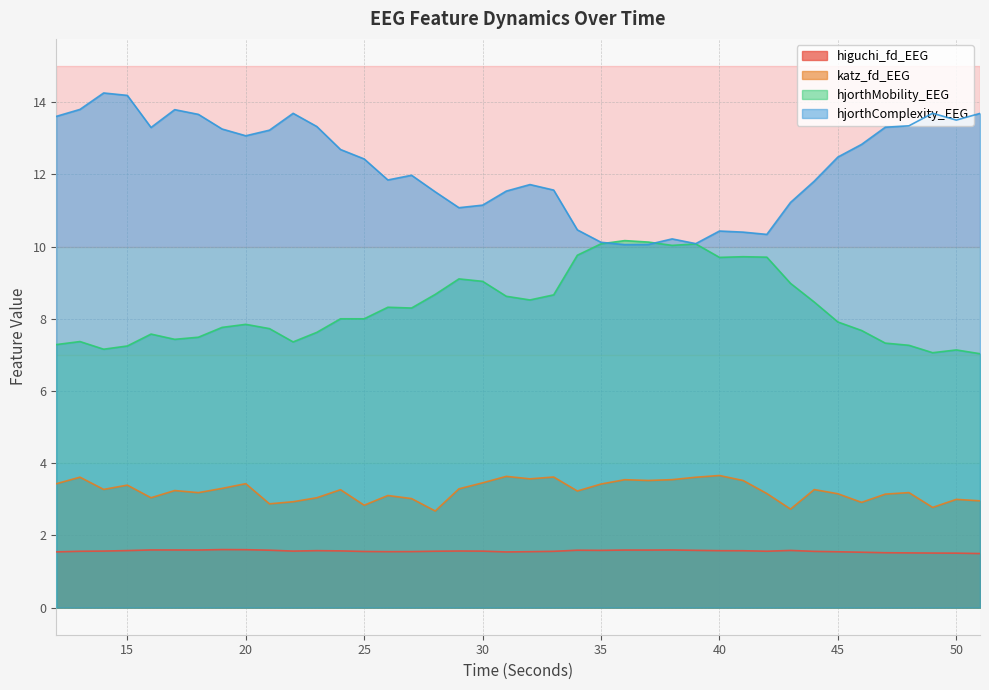

Rank the series at 30 from highest to lowest value.

hjorthComplexity_EEG, hjorthMobility_EEG, katz_fd_EEG, higuchi_fd_EEG